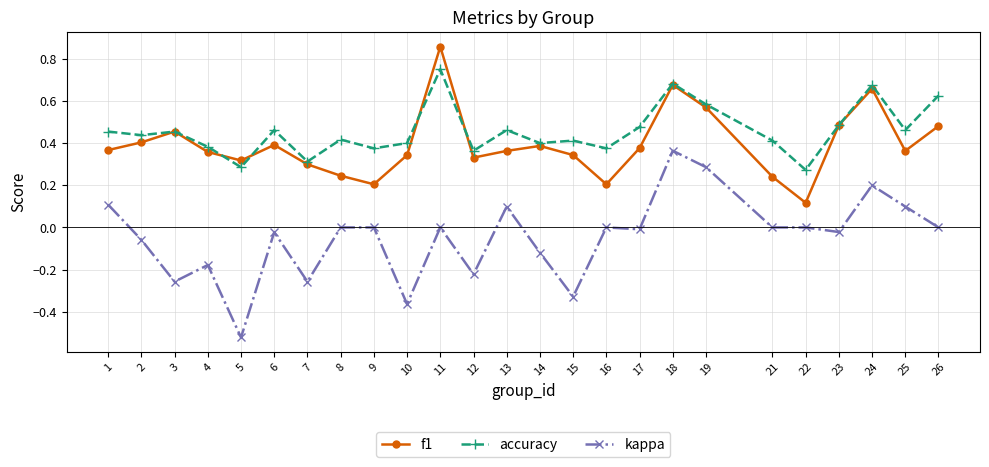

At which label does kappa reach its minimum?

5